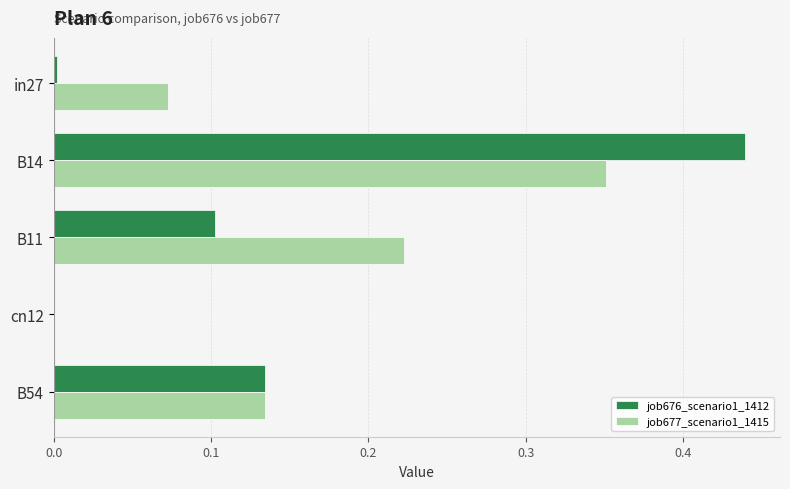

What is the sum of all job677_scenario1_1415 values?

0.8